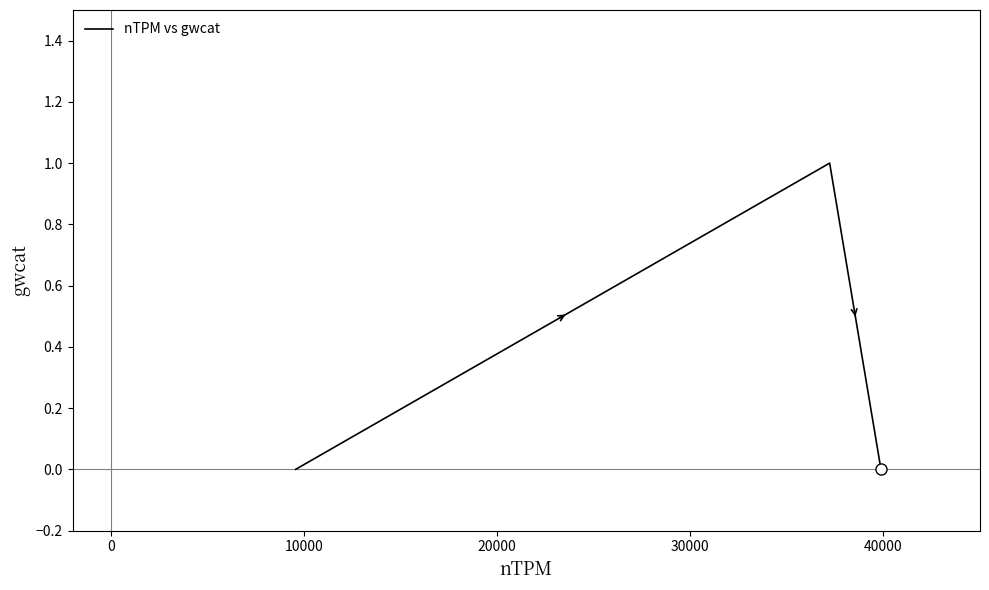

How many lines are shown in the chart?

1